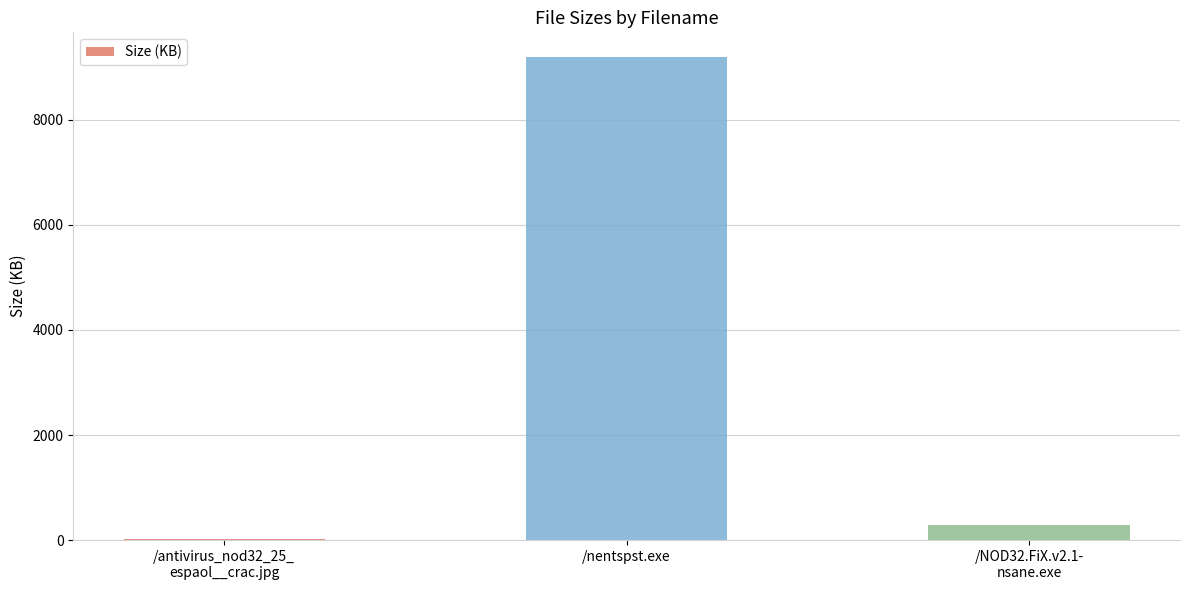

Is it true that the value at /nentspst.exe is 15603.0?

False